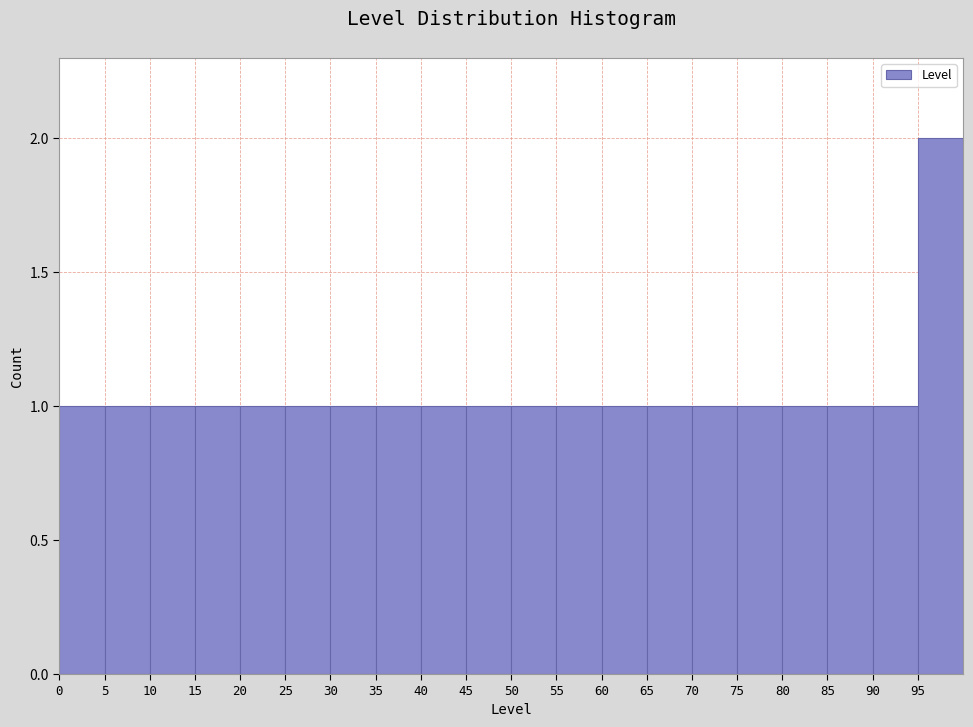

Reading left to right, list every bar in this chart as the range it spans on the x-axis followed by its height. The values are not printed on the chart, so give them approximately, as read against the axis.

0 to 5: 1
5 to 10: 1
10 to 15: 1
15 to 20: 1
20 to 25: 1
25 to 30: 1
30 to 35: 1
35 to 40: 1
40 to 45: 1
45 to 50: 1
50 to 55: 1
55 to 60: 1
60 to 65: 1
65 to 70: 1
70 to 75: 1
75 to 80: 1
80 to 85: 1
85 to 90: 1
90 to 95: 1
95 to 100: 2